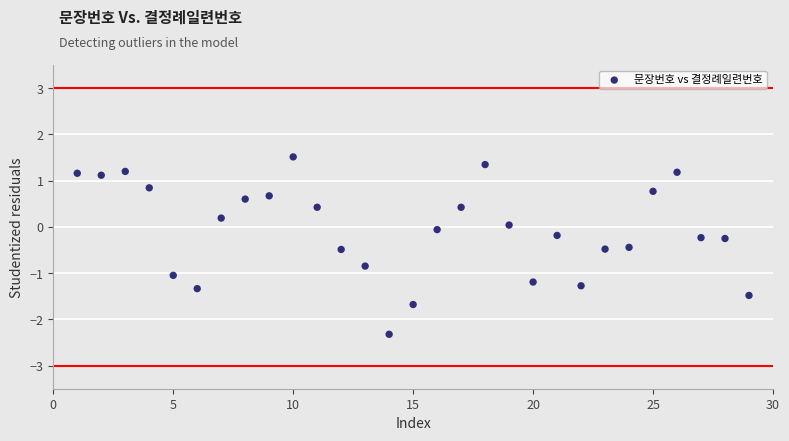

What is the range of X values (max minus min)?

28.0